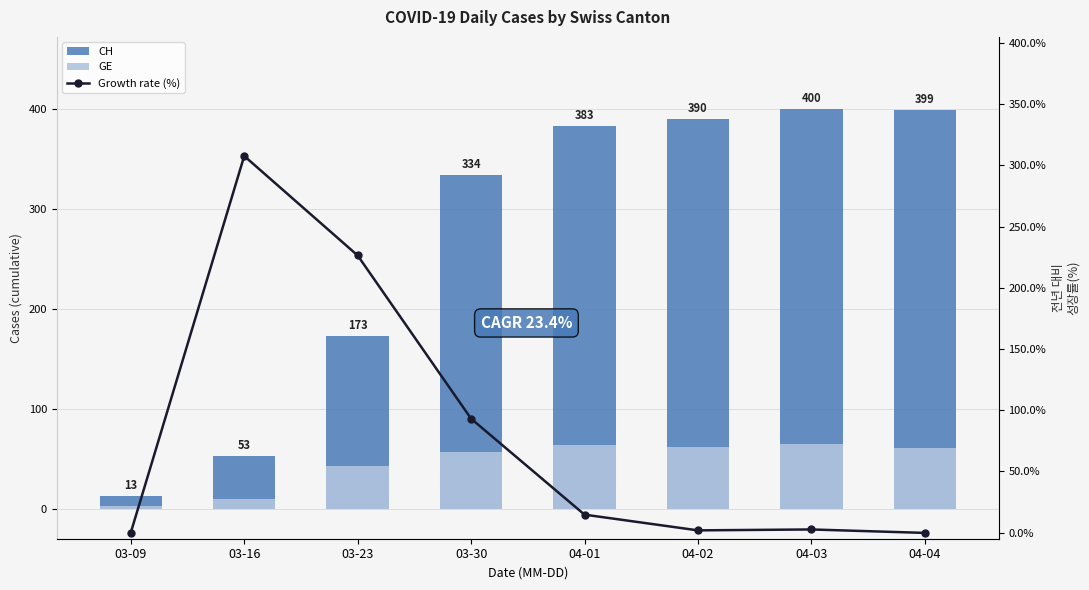

What is the smallest value displayed?

-0.2